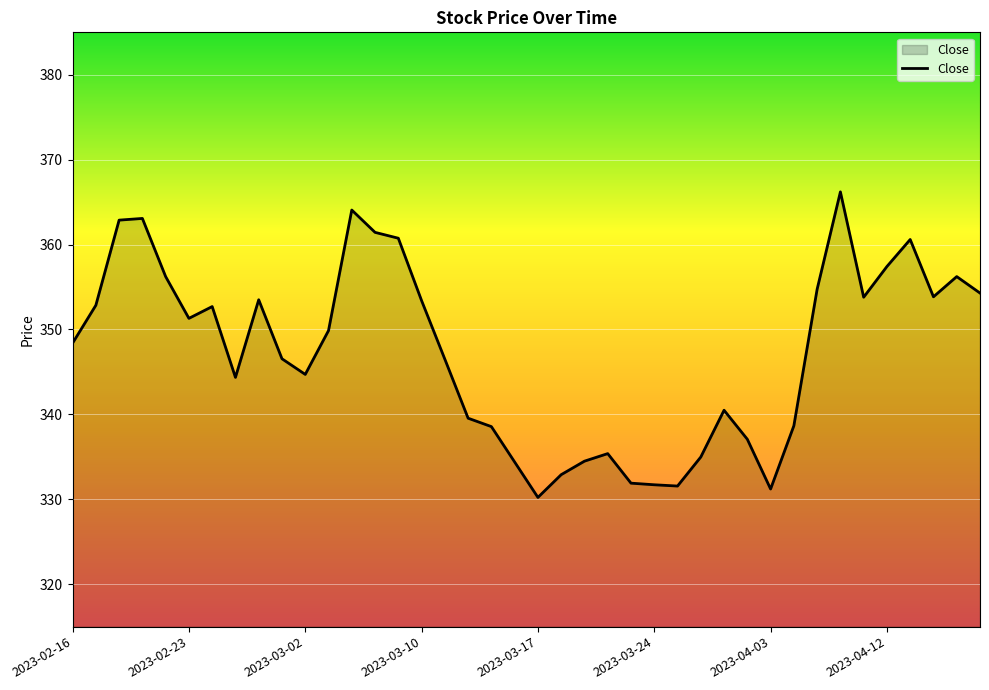

What is the maximum value shown in the chart?

366.2